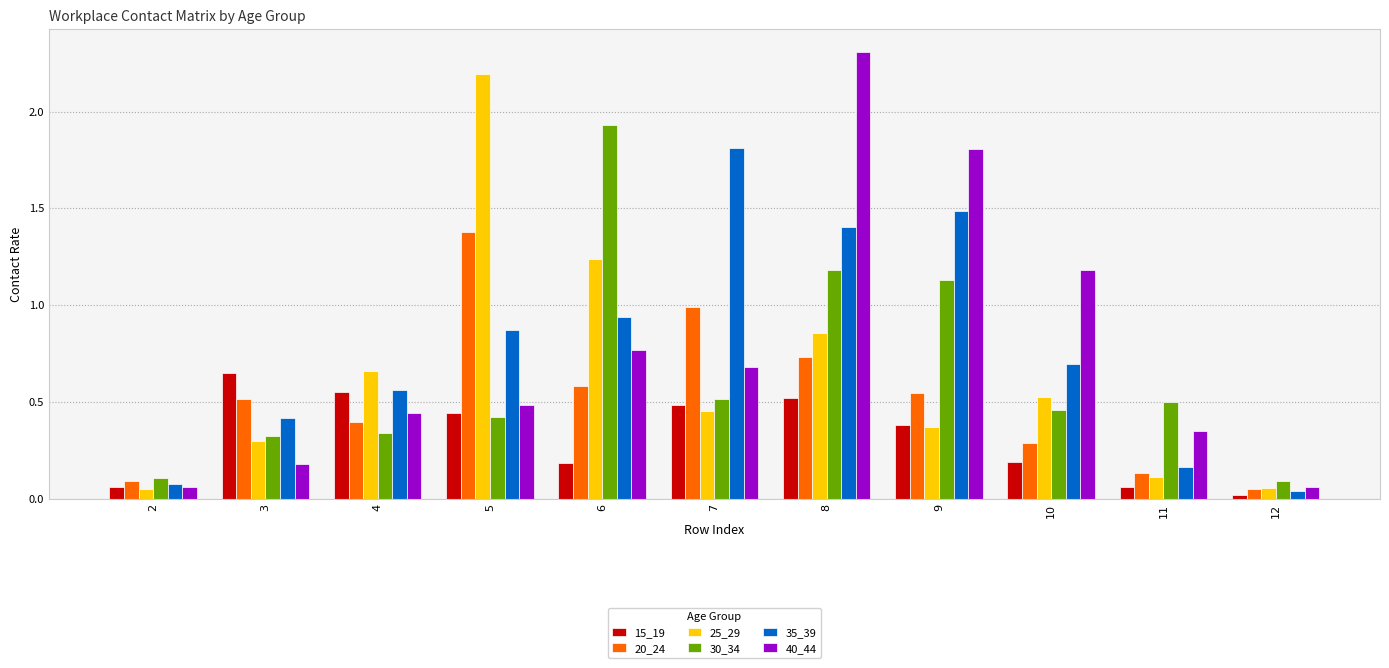

At which category is the sum across all series the highest?

8